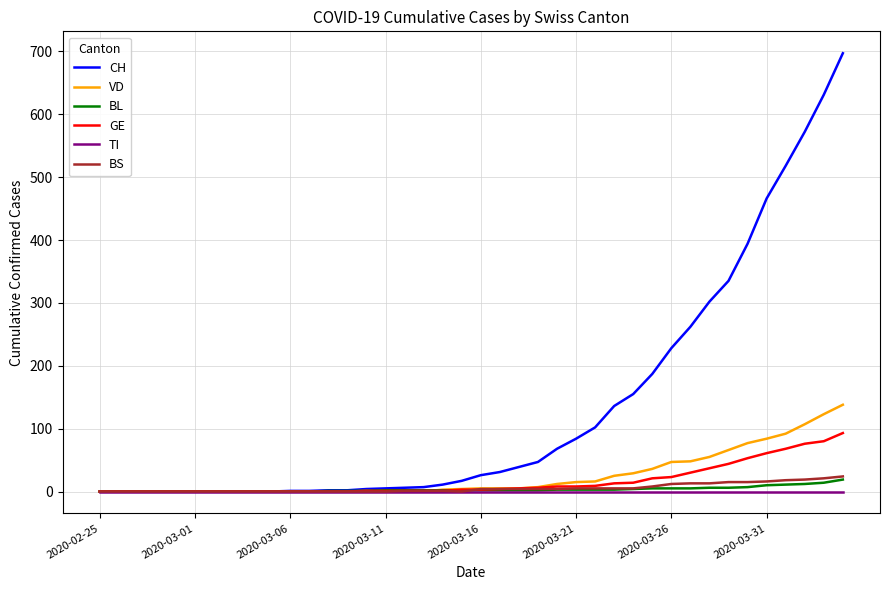

What is the maximum value shown in the chart?

697